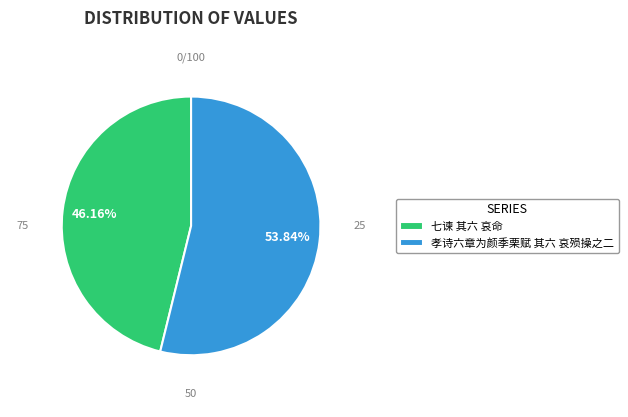

What percentage is the 孝诗六章为颜季栗赋 其六 哀殒操之二 slice, to the nearest percent?

54%